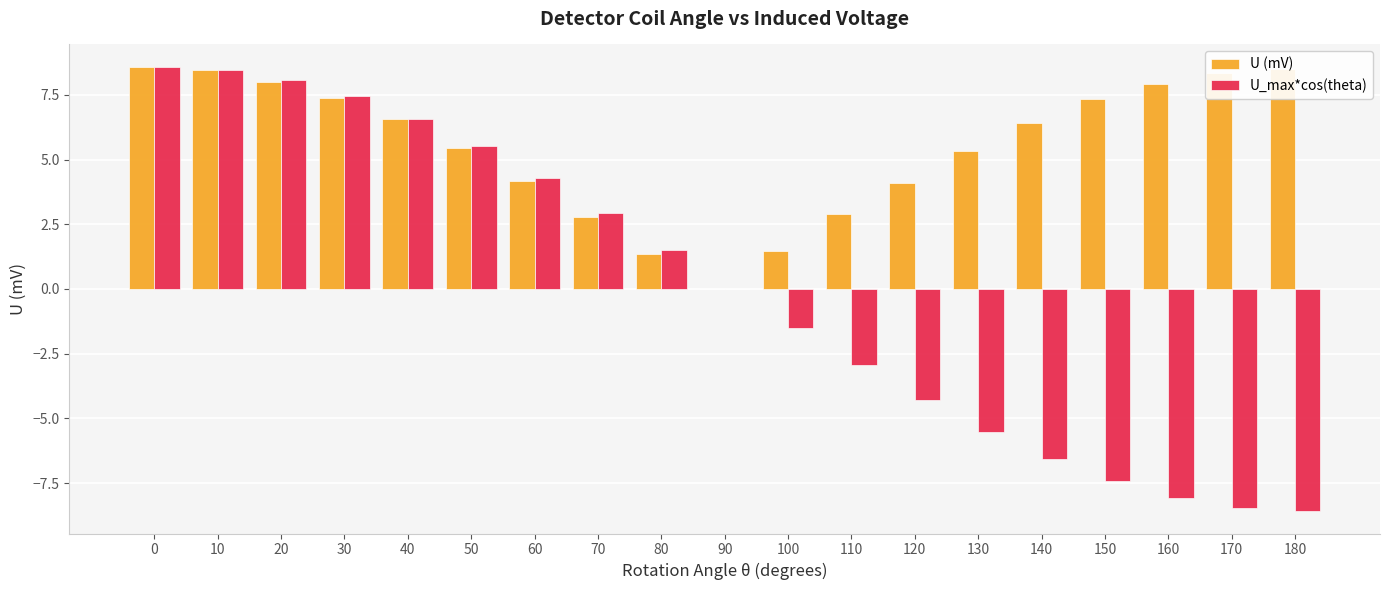

What is the sum of all U (mV) values?

105.0